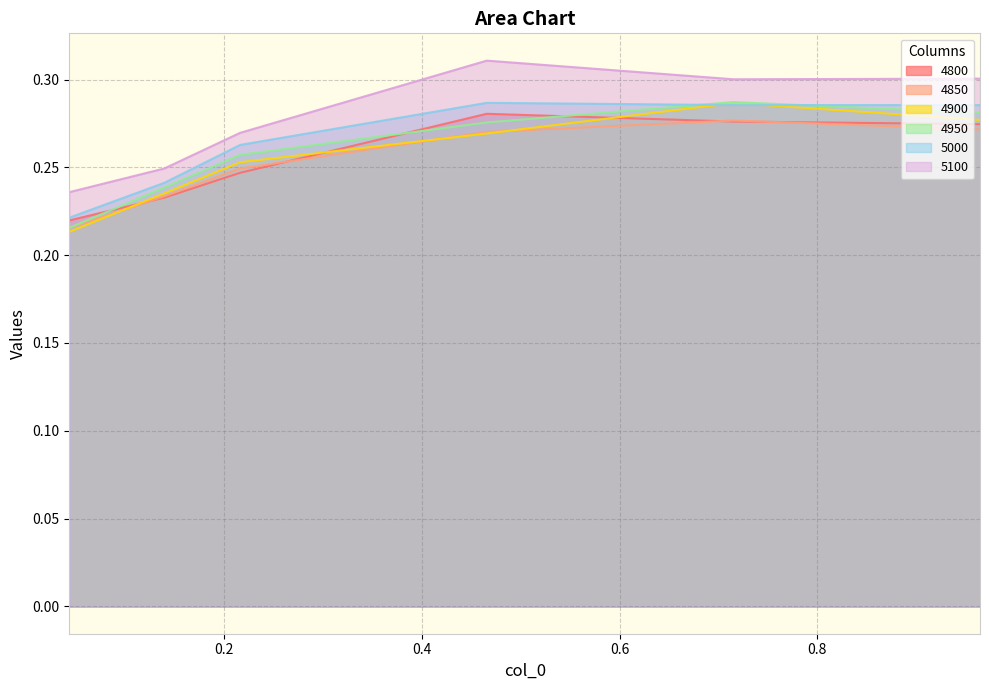

What position from the right is 0.04383561643835616?

6